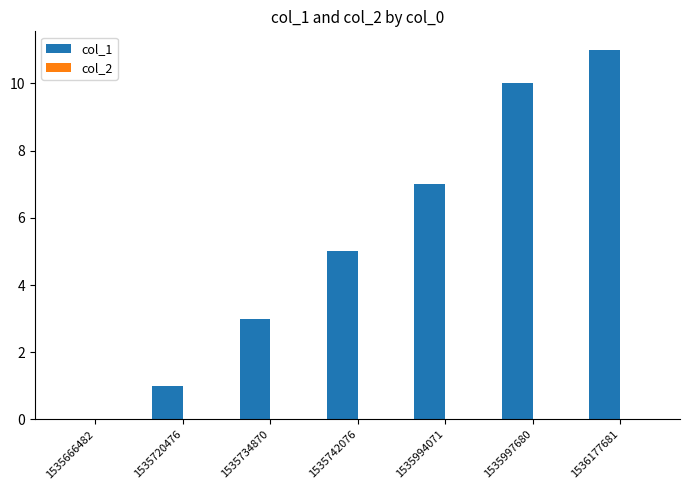

What is the sum of all values?

37